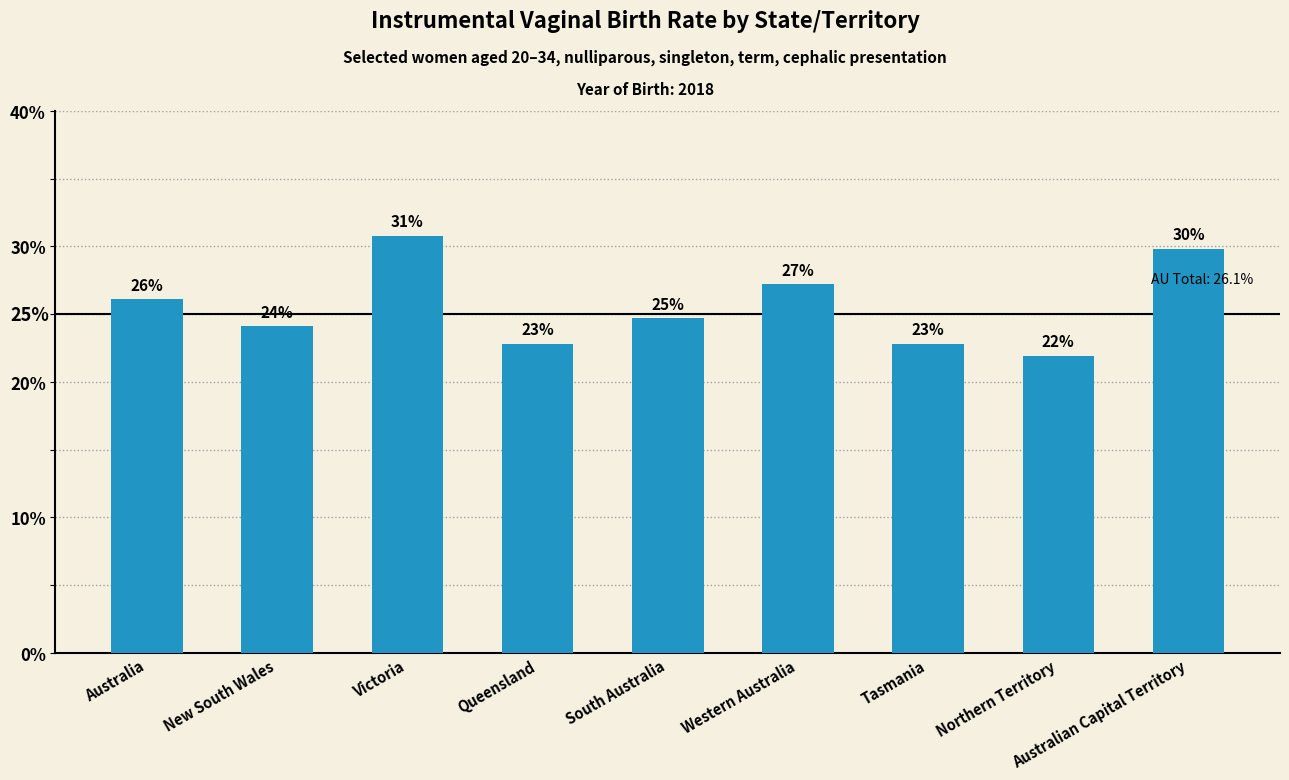

Reading left to right, what are all the values shown in this chart?

Australia=0.3	New South Wales=0.2	Victoria=0.3	Queensland=0.2	South Australia=0.2	Western Australia=0.3	Tasmania=0.2	Northern Territory=0.2	Australian Capital Territory=0.3